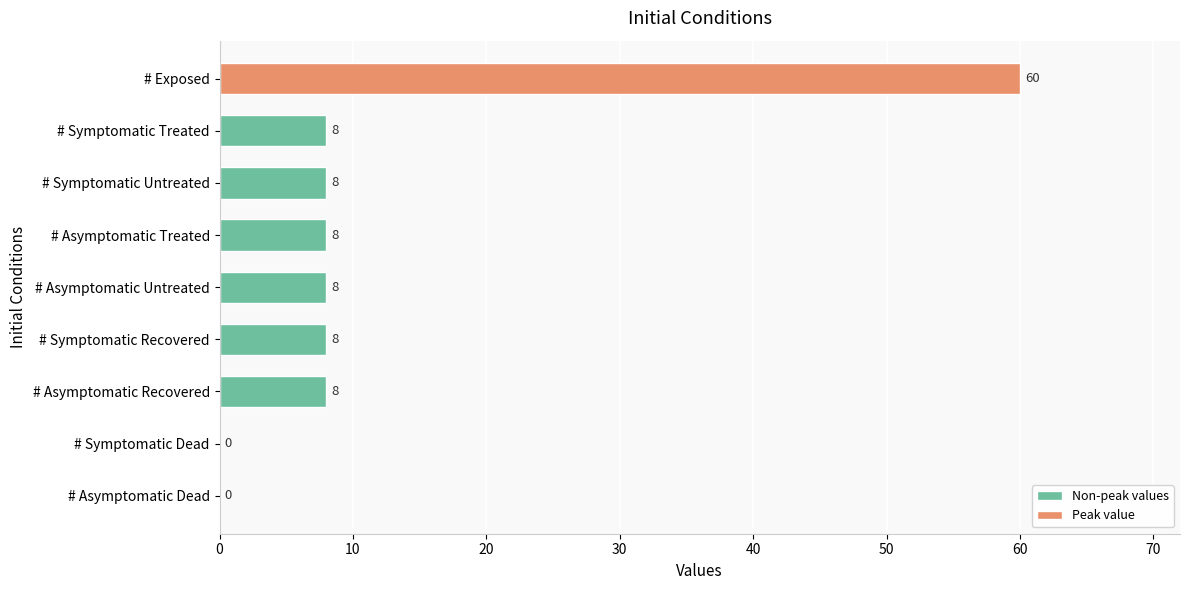

Reading bottom to top, list all the values displayed in this chart.

# Asymptomatic Dead=0	# Symptomatic Dead=0	# Asymptomatic Recovered=8	# Symptomatic Recovered=8	# Asymptomatic Untreated=8	# Asymptomatic Treated=8	# Symptomatic Untreated=8	# Symptomatic Treated=8	# Exposed=60